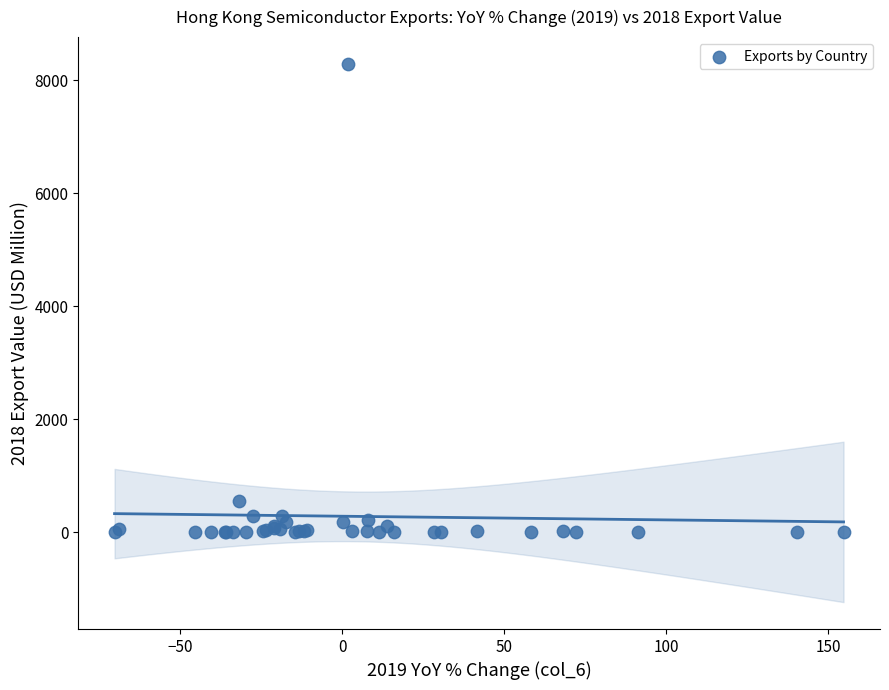

What Y value in the scatter plot is closest to 4144?

558.1